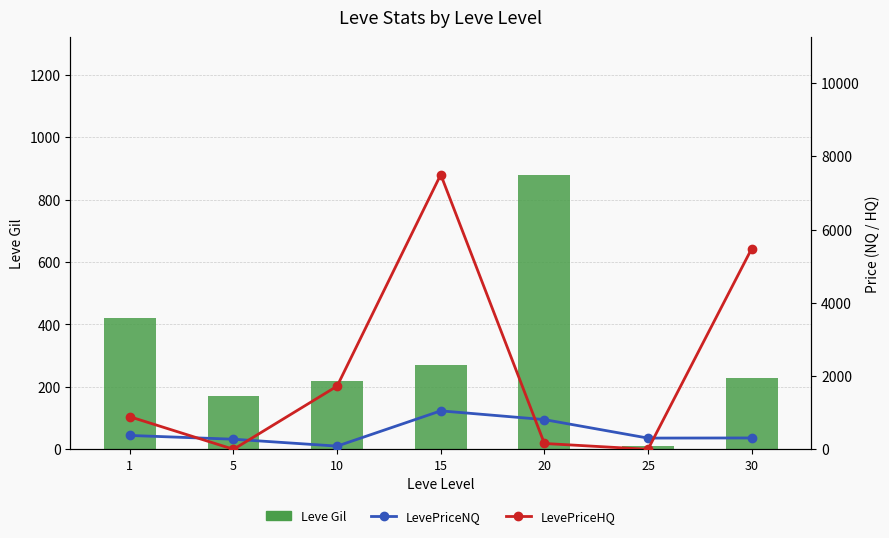

How many categories are shown in the chart?

7